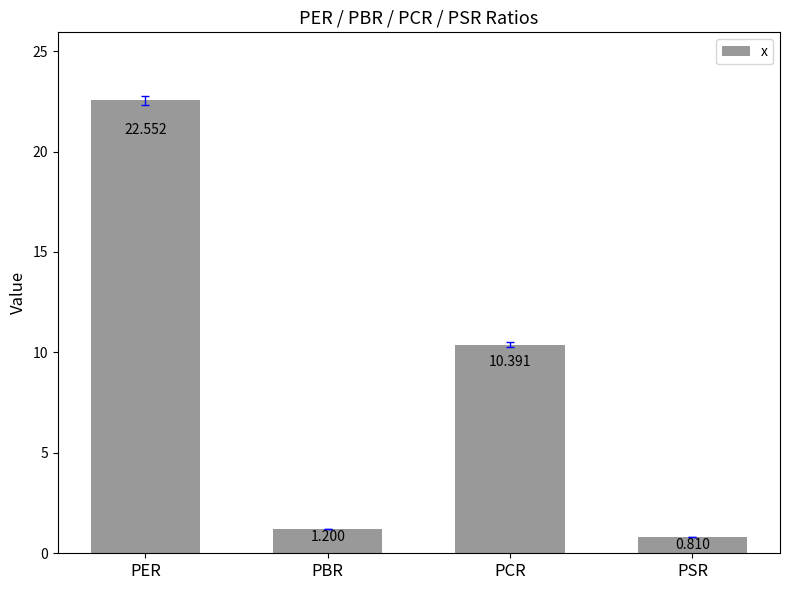

List the labels in order of value, largest first.

PER, PCR, PBR, PSR